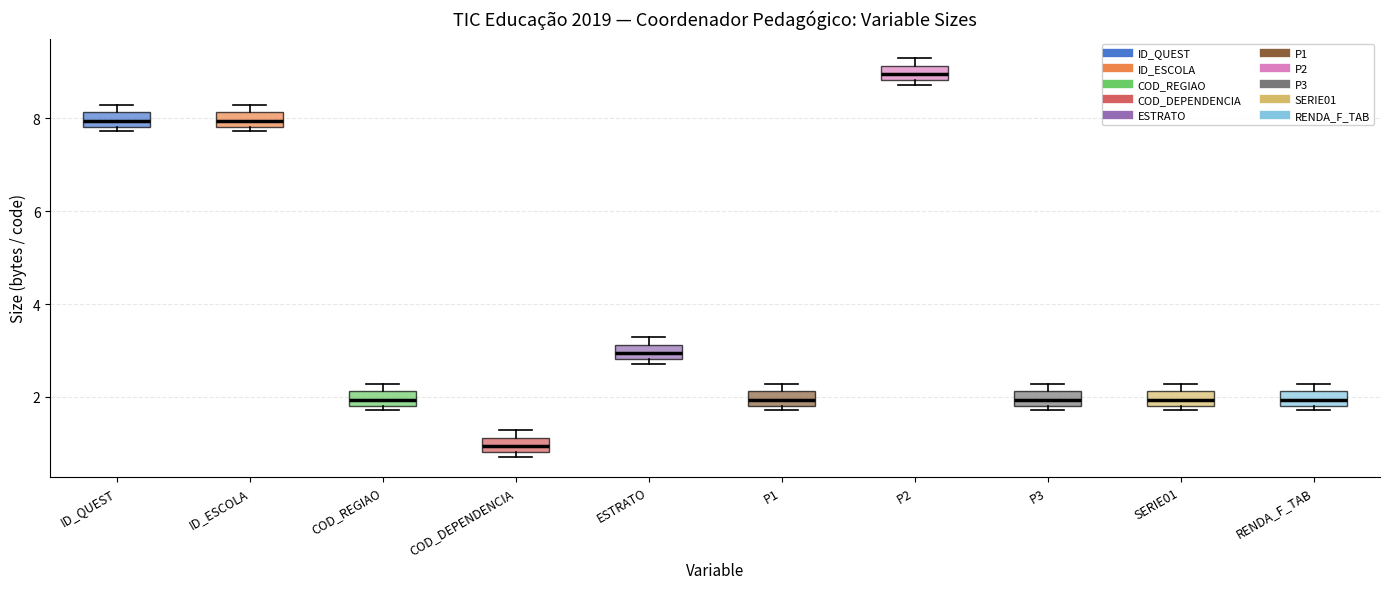

Reading left to right, read every box against the y-axis: the position of its median line, the range the box covers, and the ends of its whiskers. The values are not printed on the chart, so give them approximately, as read against the axis.

ID_QUEST: median 8.0, box 7.8 to 8.2, whiskers 7.8 (just below the box's lower edge) to 8.2 (just above the box's upper edge)
ID_ESCOLA: median 8.0, box 7.8 to 8.2, whiskers 7.8 (just below the box's lower edge) to 8.2 (just above the box's upper edge)
COD_REGIAO: median 2.0, box 1.8 to 2.2, whiskers 1.8 (just below the box's lower edge) to 2.2 (just above the box's upper edge)
COD_DEPENDENCIA: median 1.0, box 0.8 to 1.2, whiskers 0.8 (just below the box's lower edge) to 1.2 (just above the box's upper edge)
ESTRATO: median 3.0, box 2.8 to 3.2, whiskers 2.8 (just below the box's lower edge) to 3.2 (just above the box's upper edge)
P1: median 2.0, box 1.8 to 2.2, whiskers 1.8 (just below the box's lower edge) to 2.2 (just above the box's upper edge)
P2: median 9.0, box 8.8 to 9.2, whiskers 8.8 (just below the box's lower edge) to 9.2 (just above the box's upper edge)
P3: median 2.0, box 1.8 to 2.2, whiskers 1.8 (just below the box's lower edge) to 2.2 (just above the box's upper edge)
SERIE01: median 2.0, box 1.8 to 2.2, whiskers 1.8 (just below the box's lower edge) to 2.2 (just above the box's upper edge)
RENDA_F_TAB: median 2.0, box 1.8 to 2.2, whiskers 1.8 (just below the box's lower edge) to 2.2 (just above the box's upper edge)